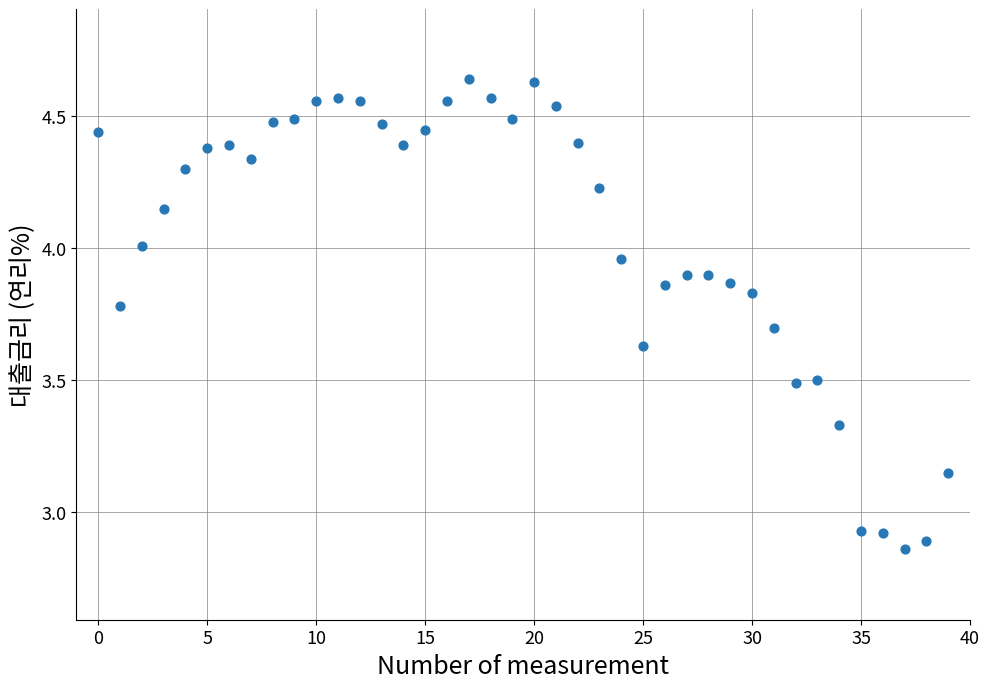

What is the range of Y values (max minus min)?

1.8